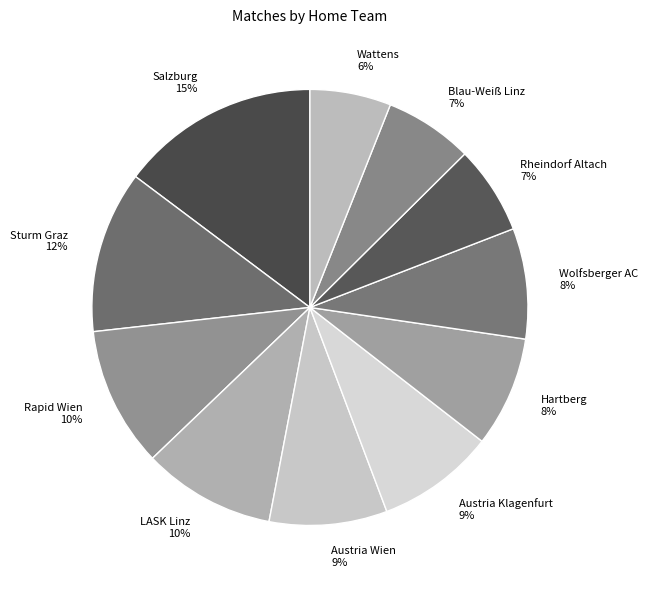

What is the smallest slice in the pie chart?

Wattens